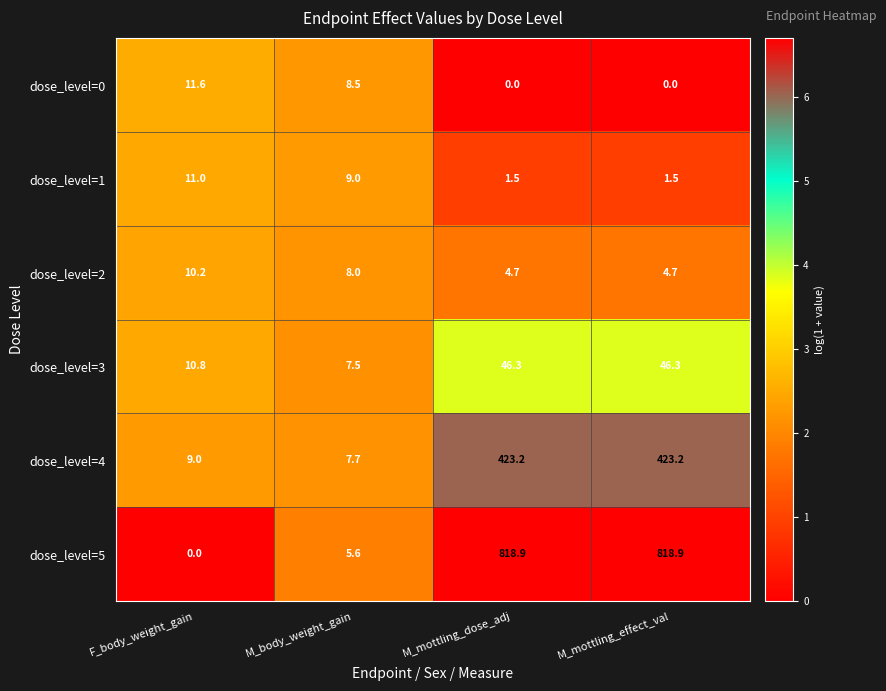

At which label does dose_level=3 reach its minimum?

M_body_weight_gain